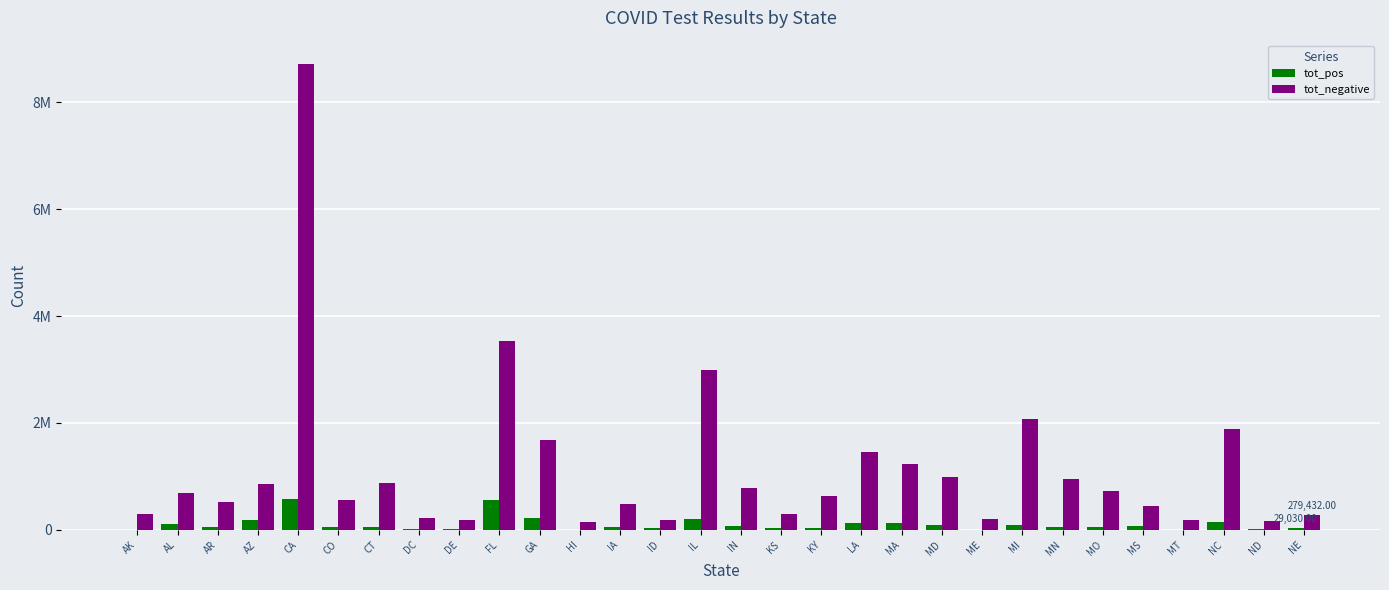

What are all the series names shown in the legend?

tot_pos, tot_negative